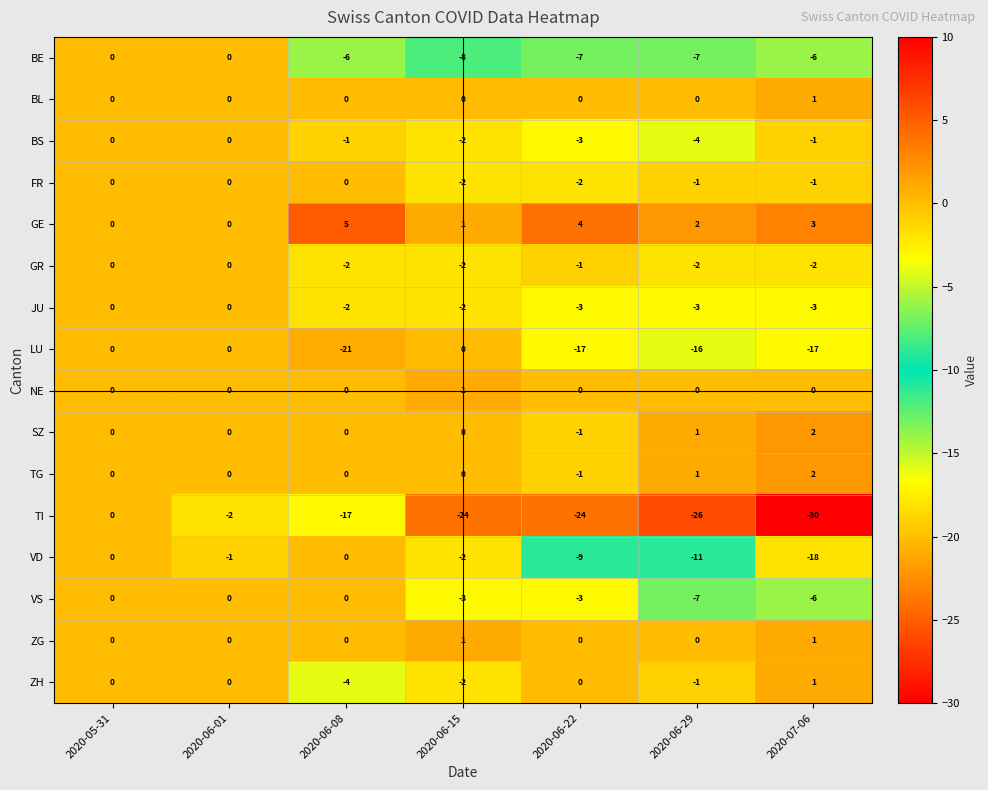

Is the value of NE at 2020-06-01 greater than the value of JU at 2020-06-08?

Yes